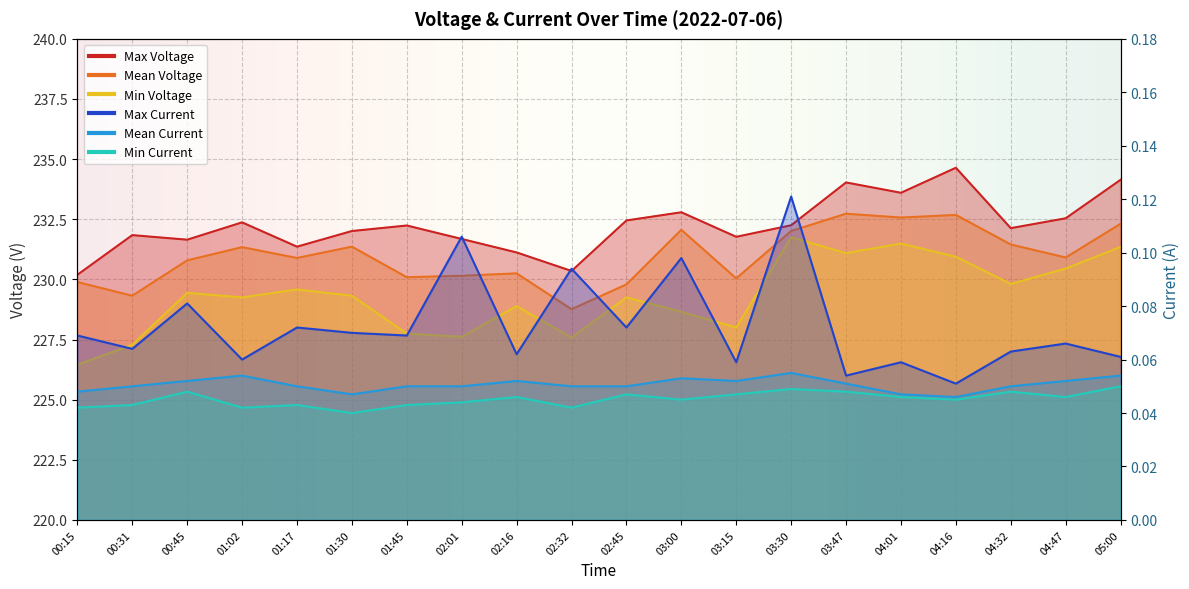

True or false: Min Current has more than 2 interior local peaks.

True